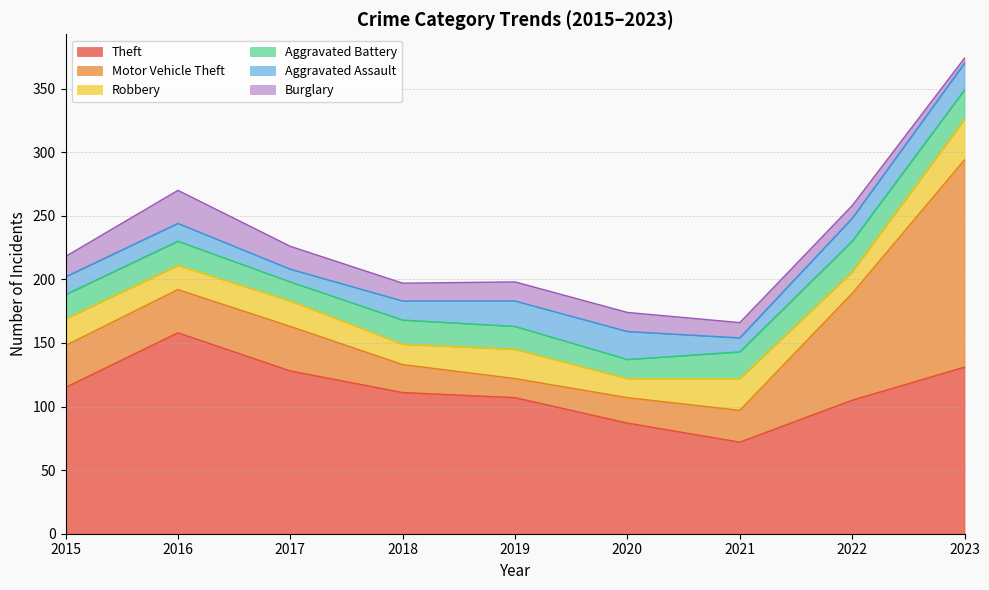

How many intersections are there between Aggravated Assault and Burglary?

3